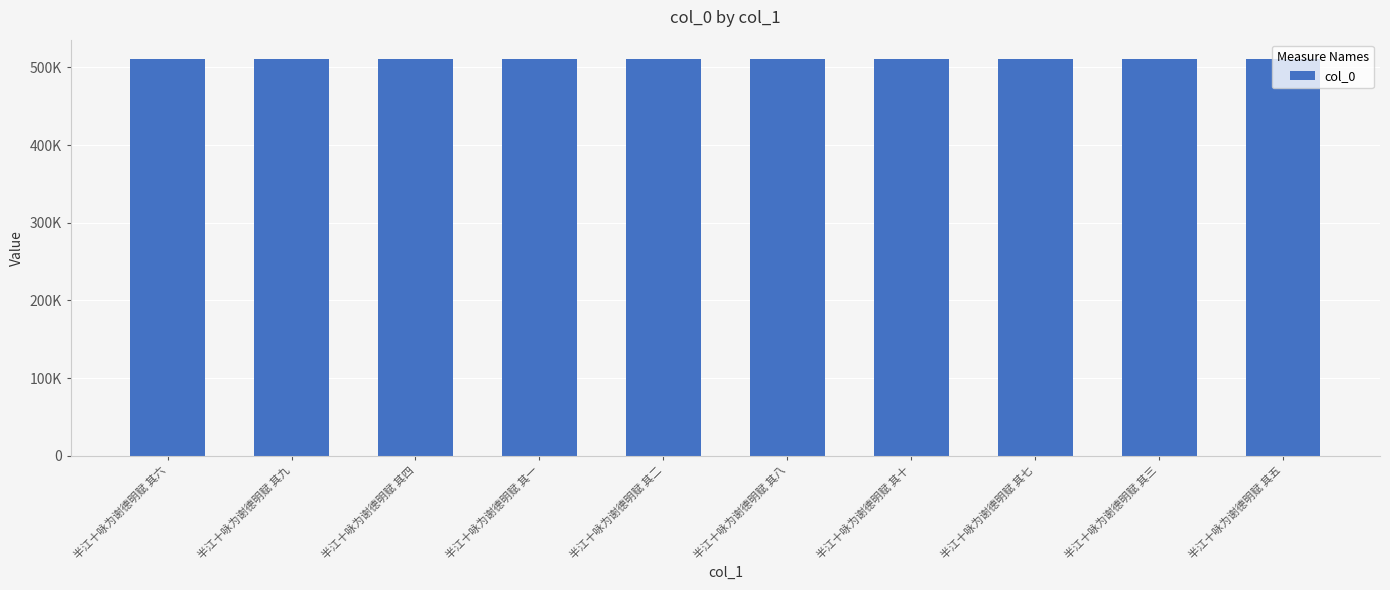

At which label is the value closest to 510194?

半江十咏为谢德明赋 其五